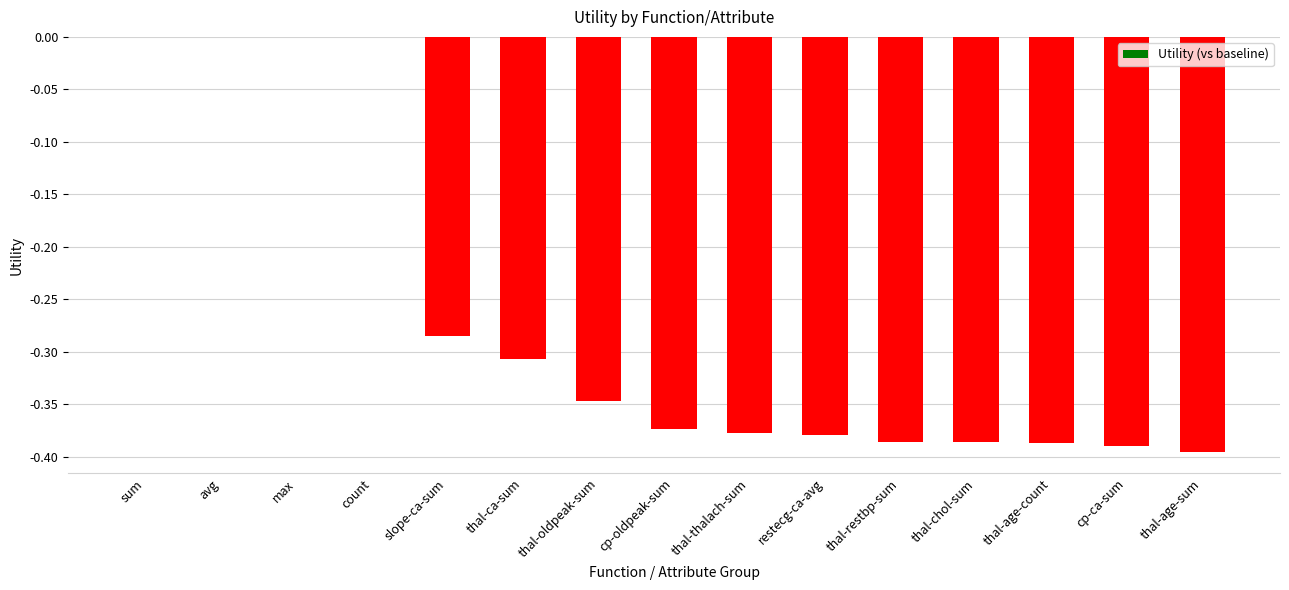

The chart shows a value of 0.2 at sum. True or false?

False